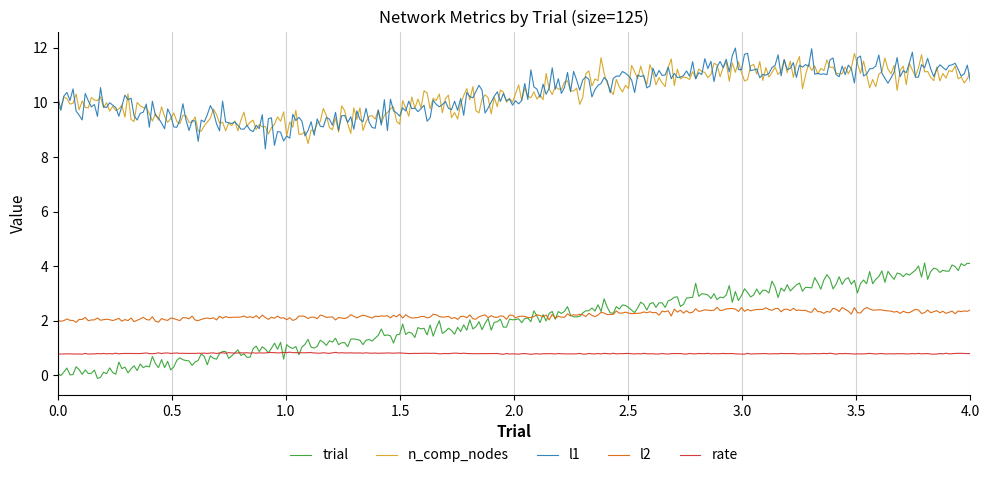

What is the maximum value for rate?

0.8